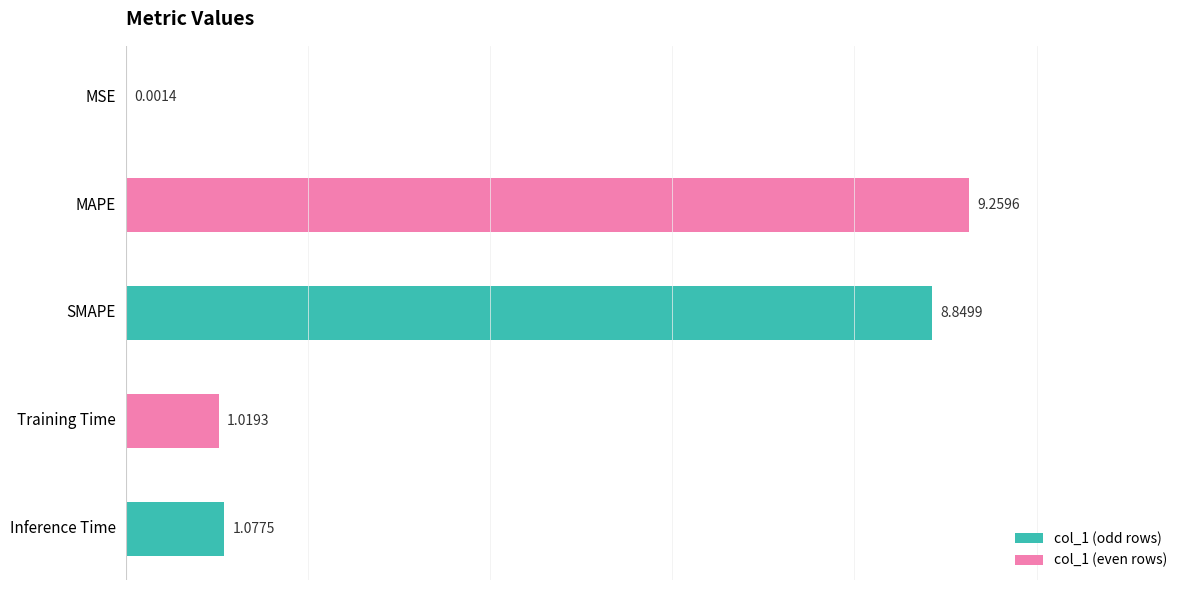

At which label is the value closest to 4?

Inference Time